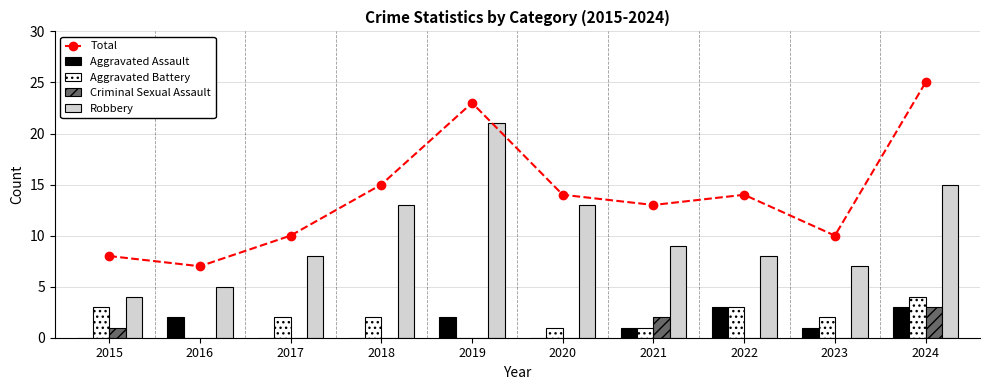

What is the spread (max minus min) of values at 2020?

14